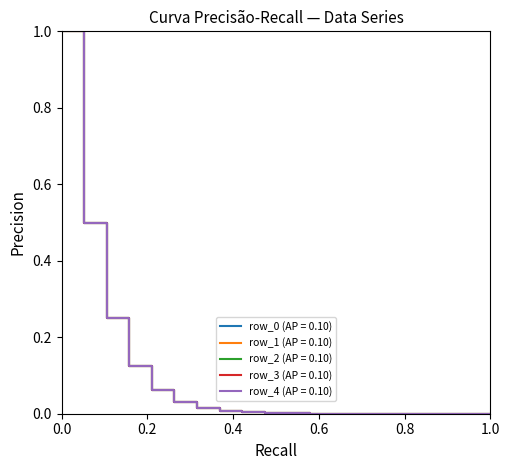

Which series has the largest range (max minus min)?

row_0